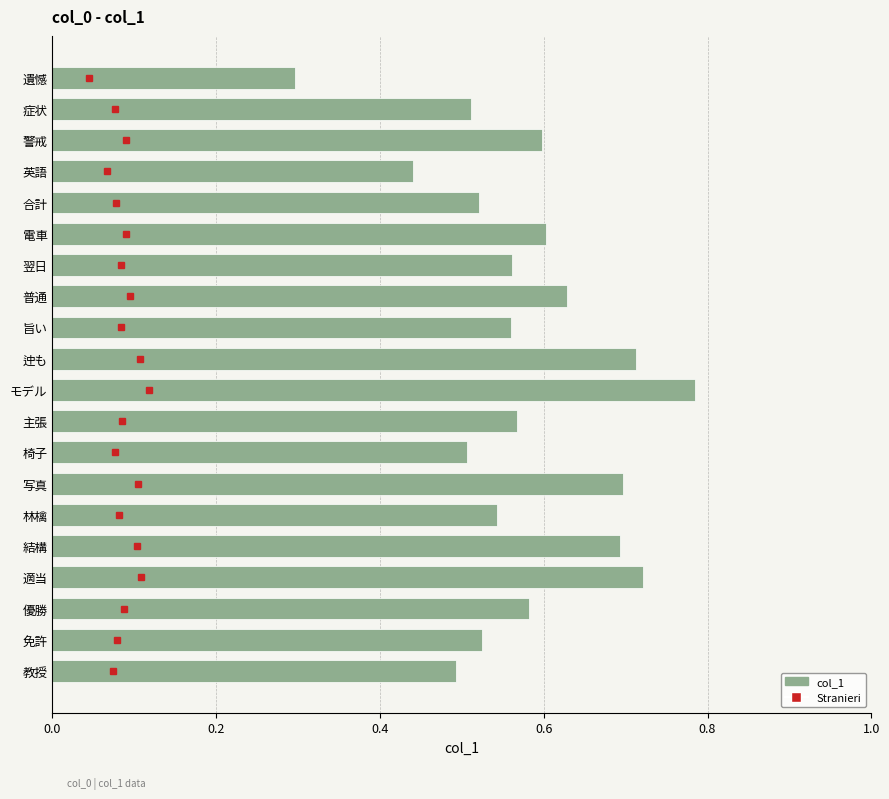

What is the sum of all values?

11.5